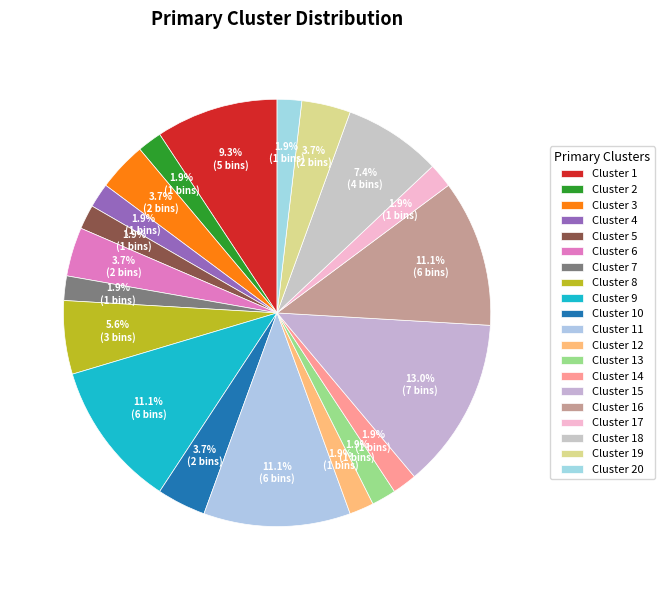

Rank the categories by value from highest to lowest.

15, 9, 11, 16, 1, 18, 8, 3, 6, 10, 19, 2, 4, 5, 7, 12, 13, 14, 17, 20